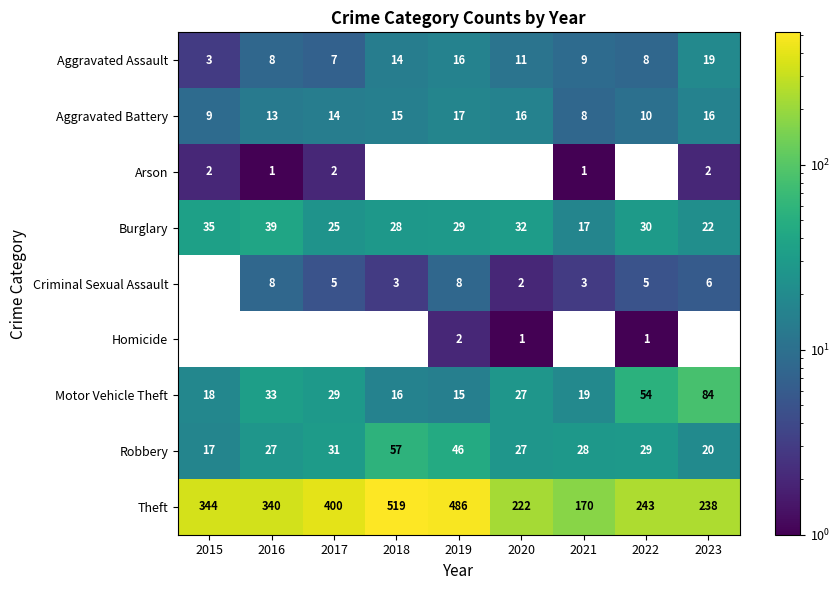

What is the sum of all Aggravated Battery values?

118